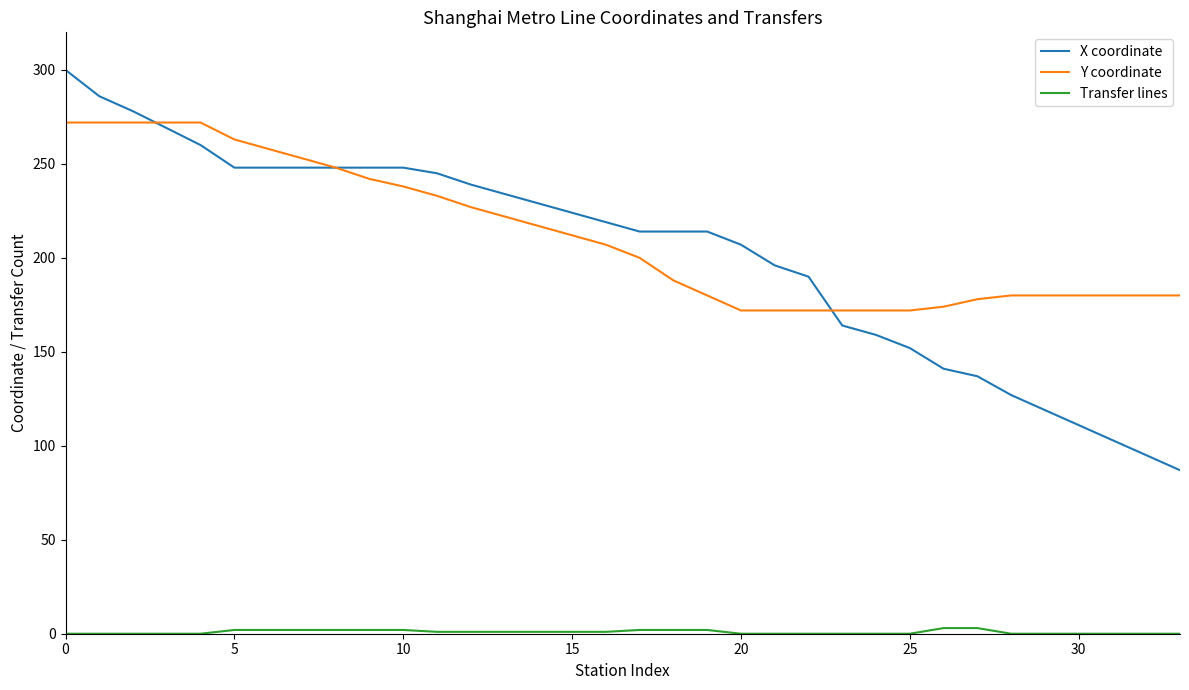

Which series has the largest range (max minus min)?

X coordinate